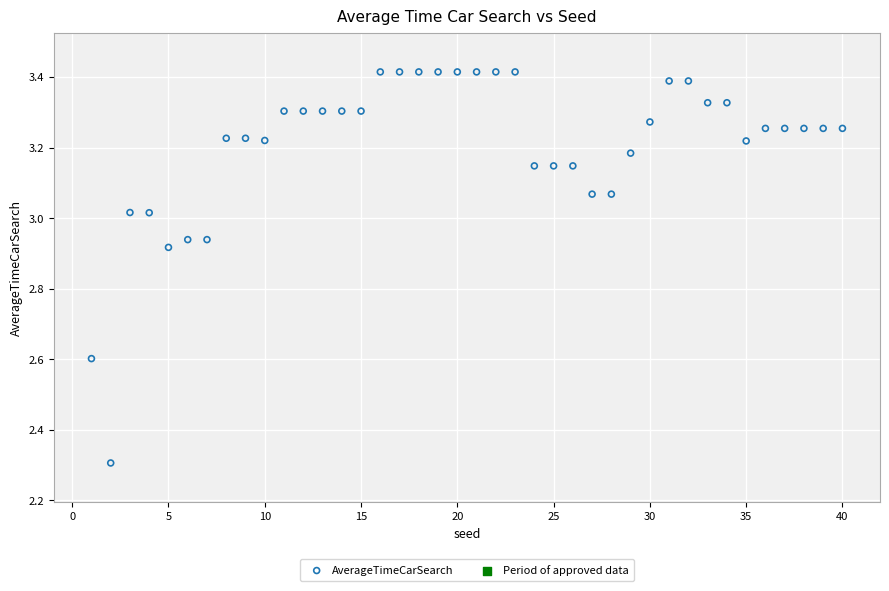

What Y value in the scatter plot is closest to 2?

2.3